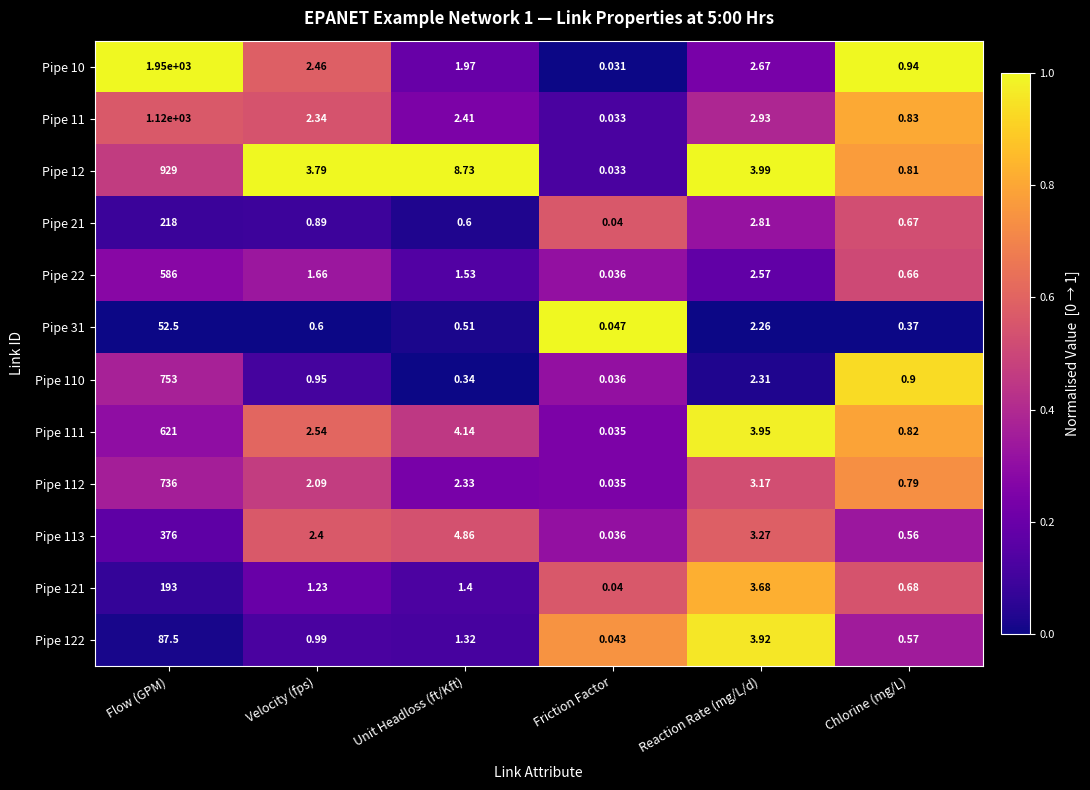

Where is Pipe 22 nearest to the value 293?

Reaction Rate (mg/L/d)